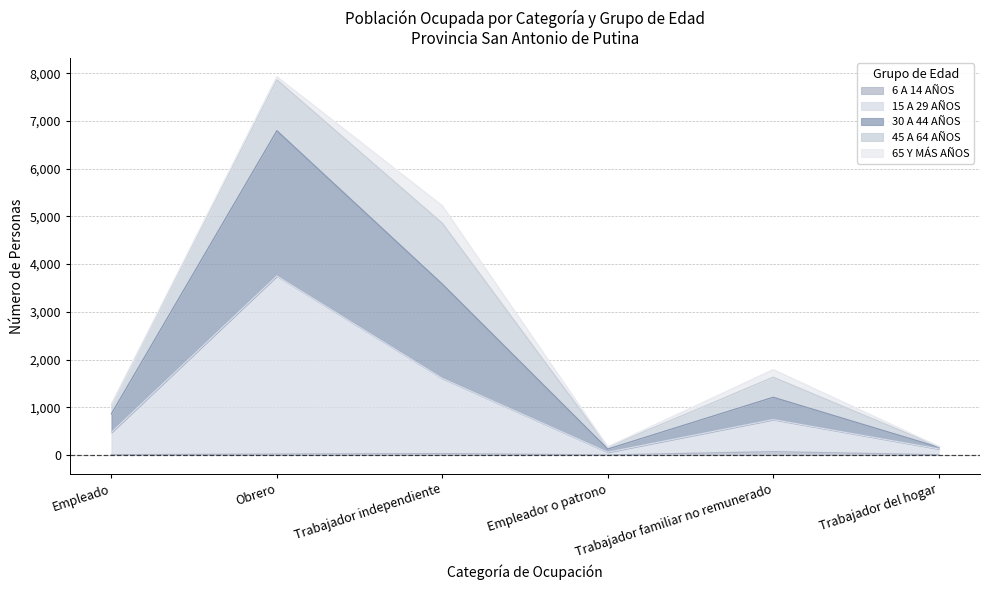

At which category is the sum across all series the highest?

Obrero